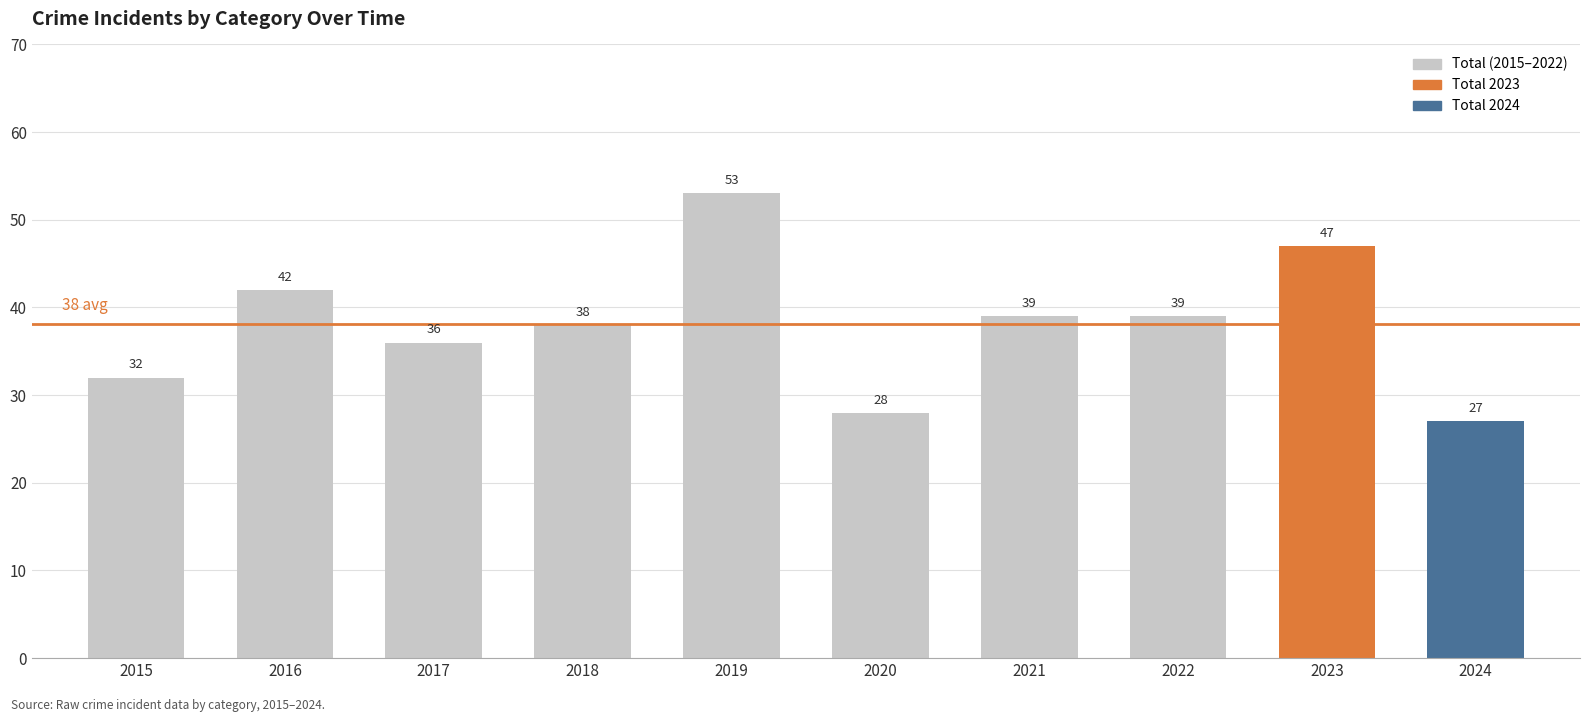

Reading left to right, extract all data points from this chart.

2015=32	2016=42	2017=36	2018=38	2019=53	2020=28	2021=39	2022=39	2023=47	2024=27